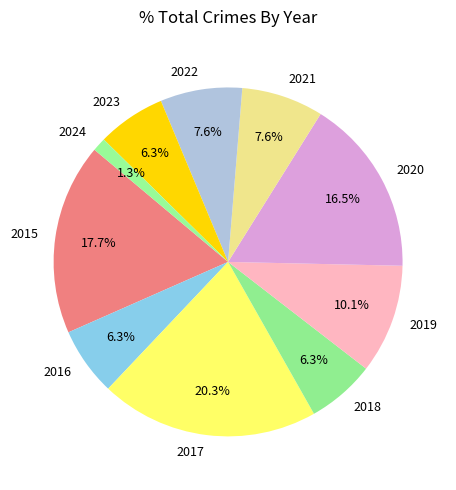

How many segments does this pie chart have?

10